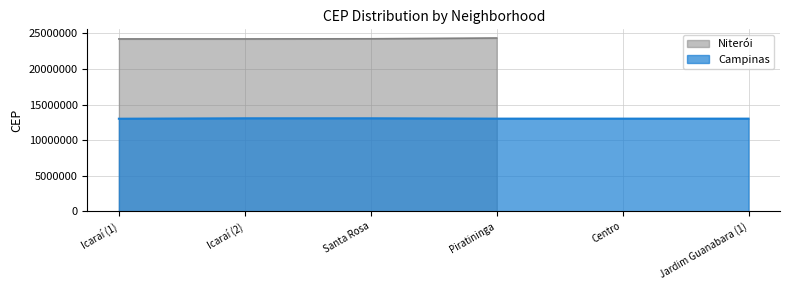

What is the maximum value for Campinas?

13073141